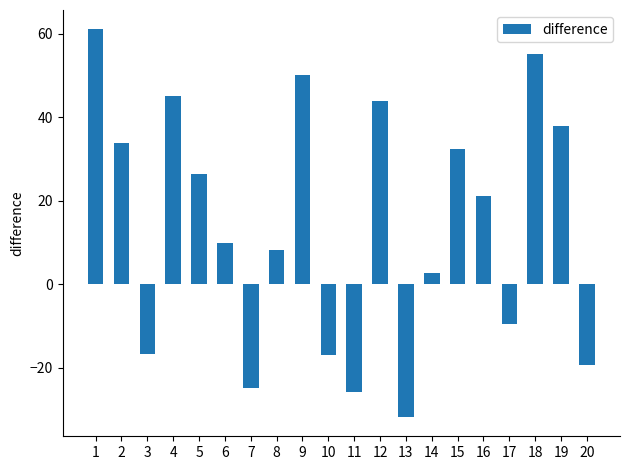

At which category does the chart reach its minimum across all series?

13